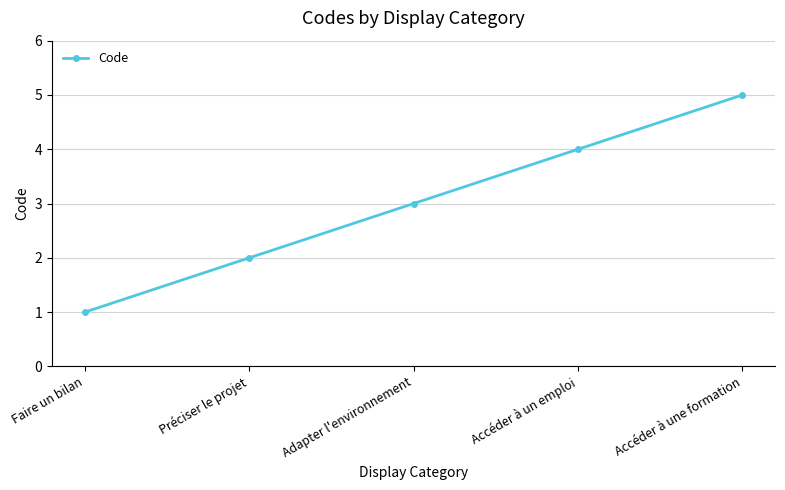

Is this an area chart (filled region under the line)?

No